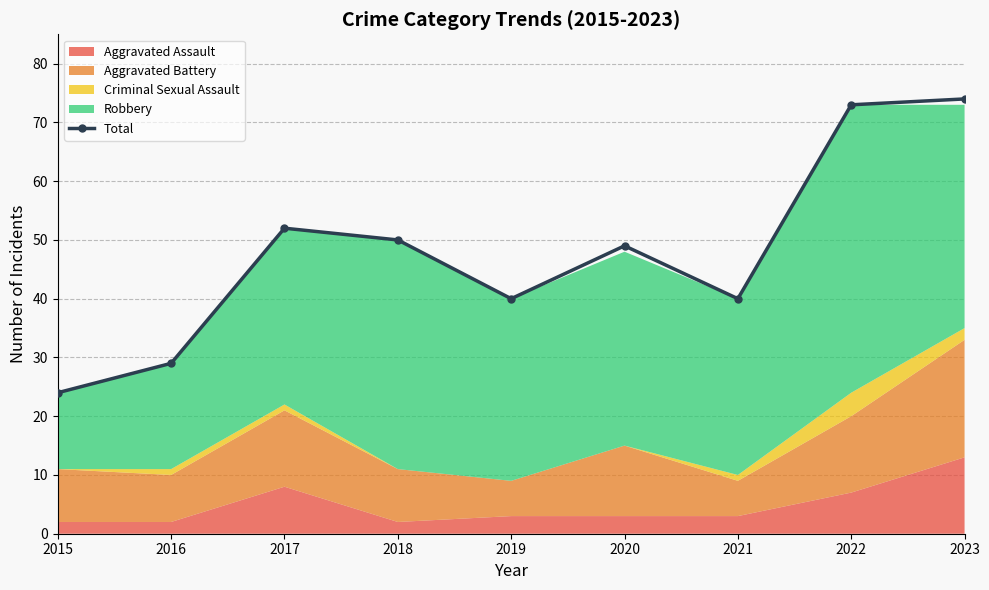

Is it true that the value at 2022 is 107?

False